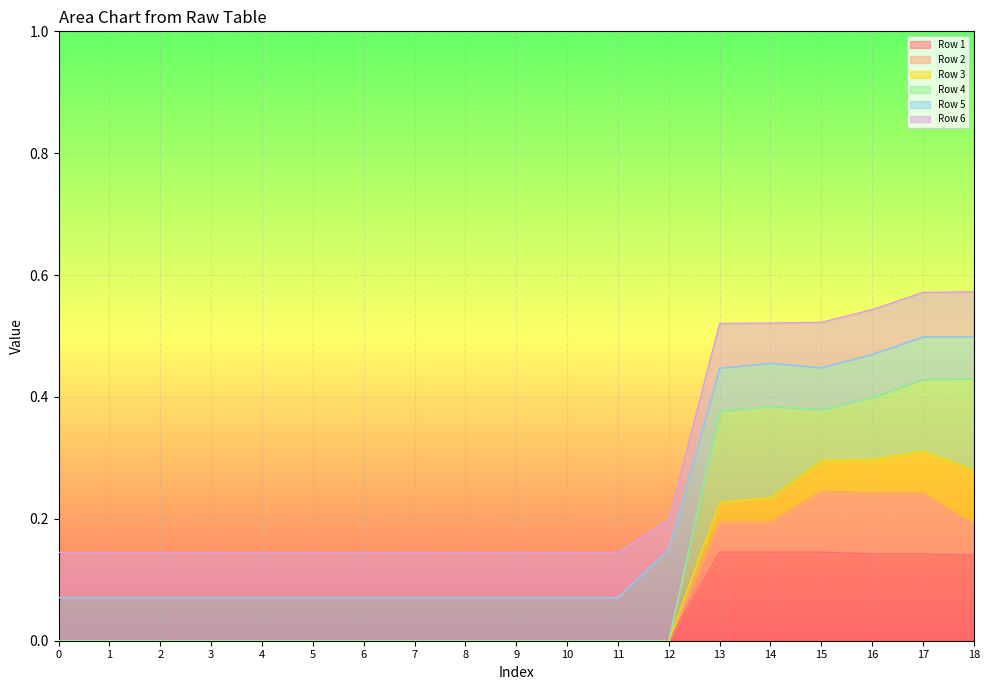

The Row 1 series shows 0.0 at 0. True or false?

True